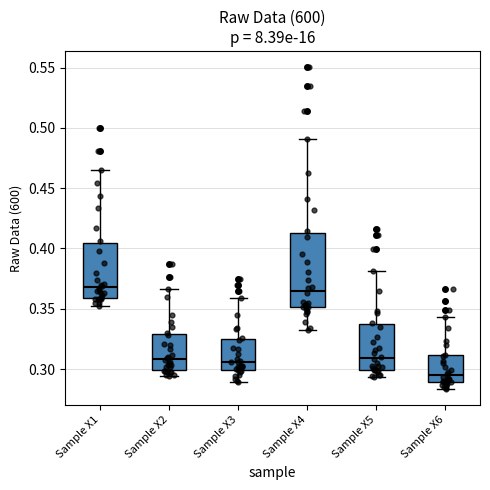

Where is the upper edge of the box for Sample X3 on the y-axis? The values are not printed on the chart, so give them approximately, as read against the axis.

0.325